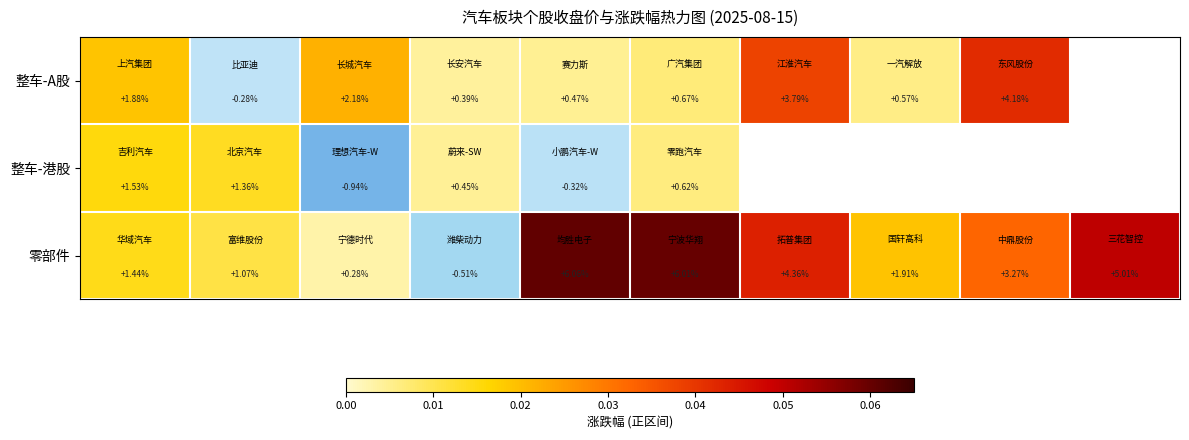

Count the number of categories in the chart.

10